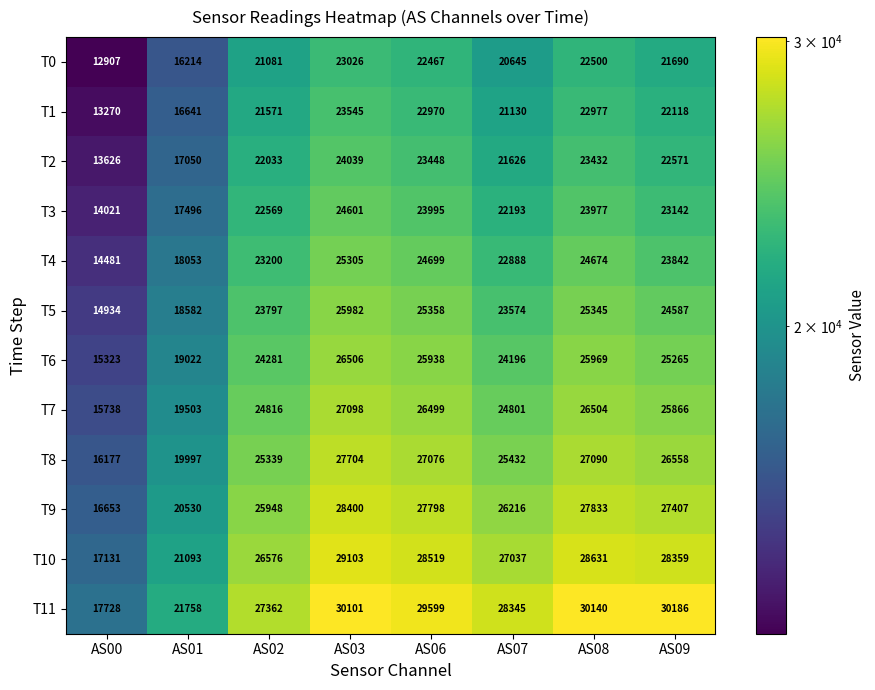

List the labels in order of T1 value, largest first.

AS03, AS08, AS06, AS09, AS02, AS07, AS01, AS00